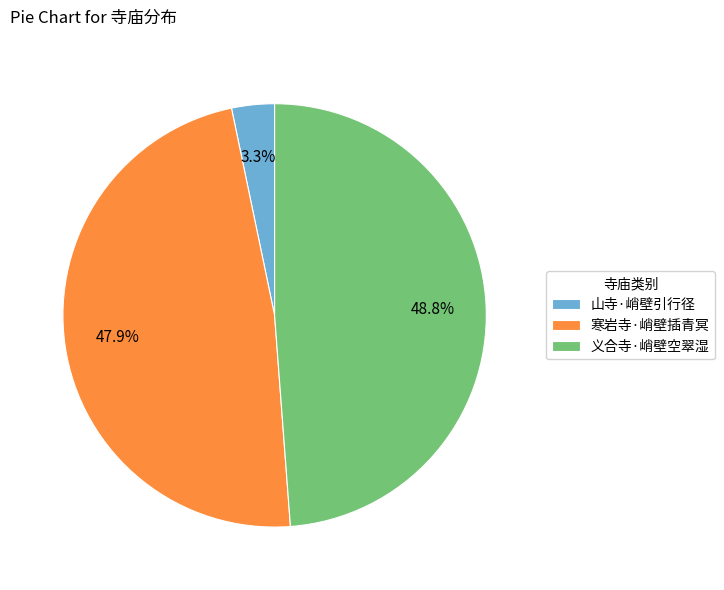

What is the smallest slice in the pie chart?

山寺·峭壁引行径